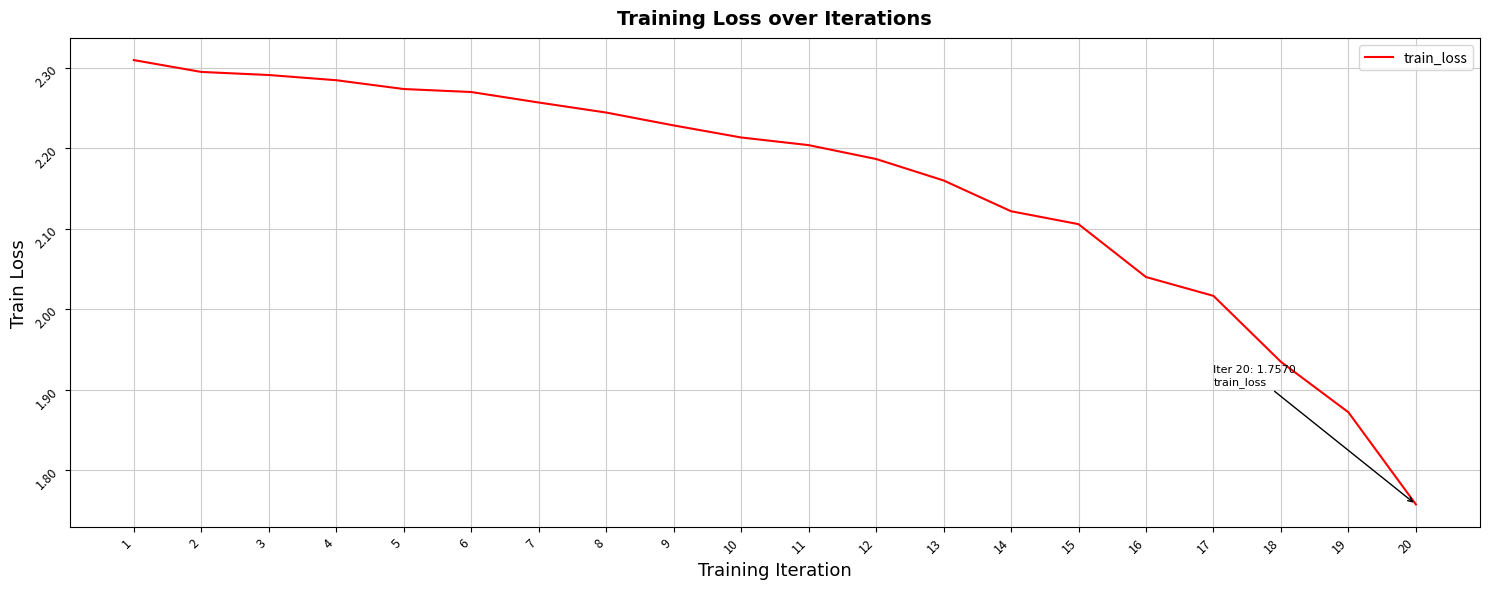

At which label does the data first exceed 2?

1